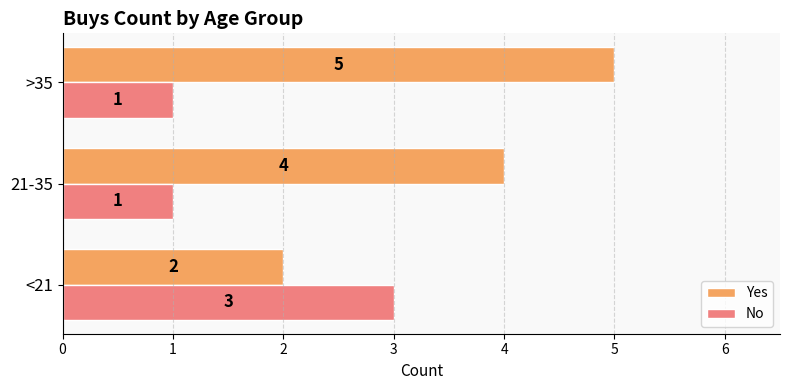

True or false: No has a value of 3 at <21.

True